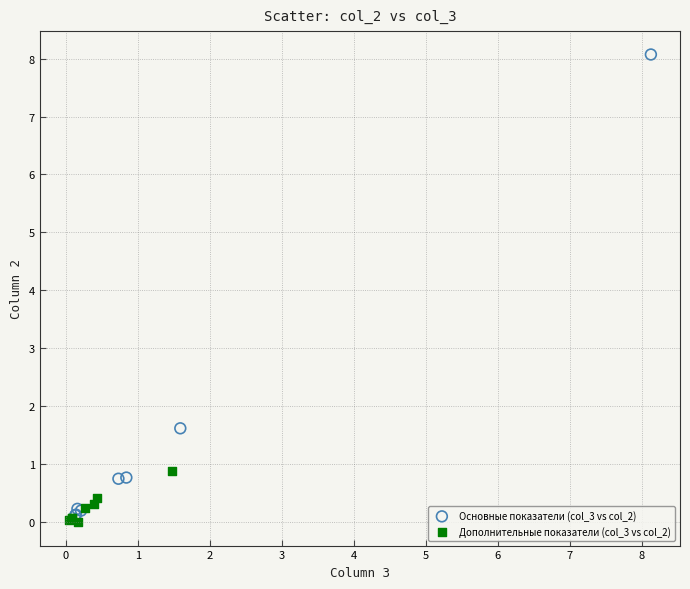

Which series has the largest Y range (max minus min)?

Основные показатели (col_3 vs col_2)